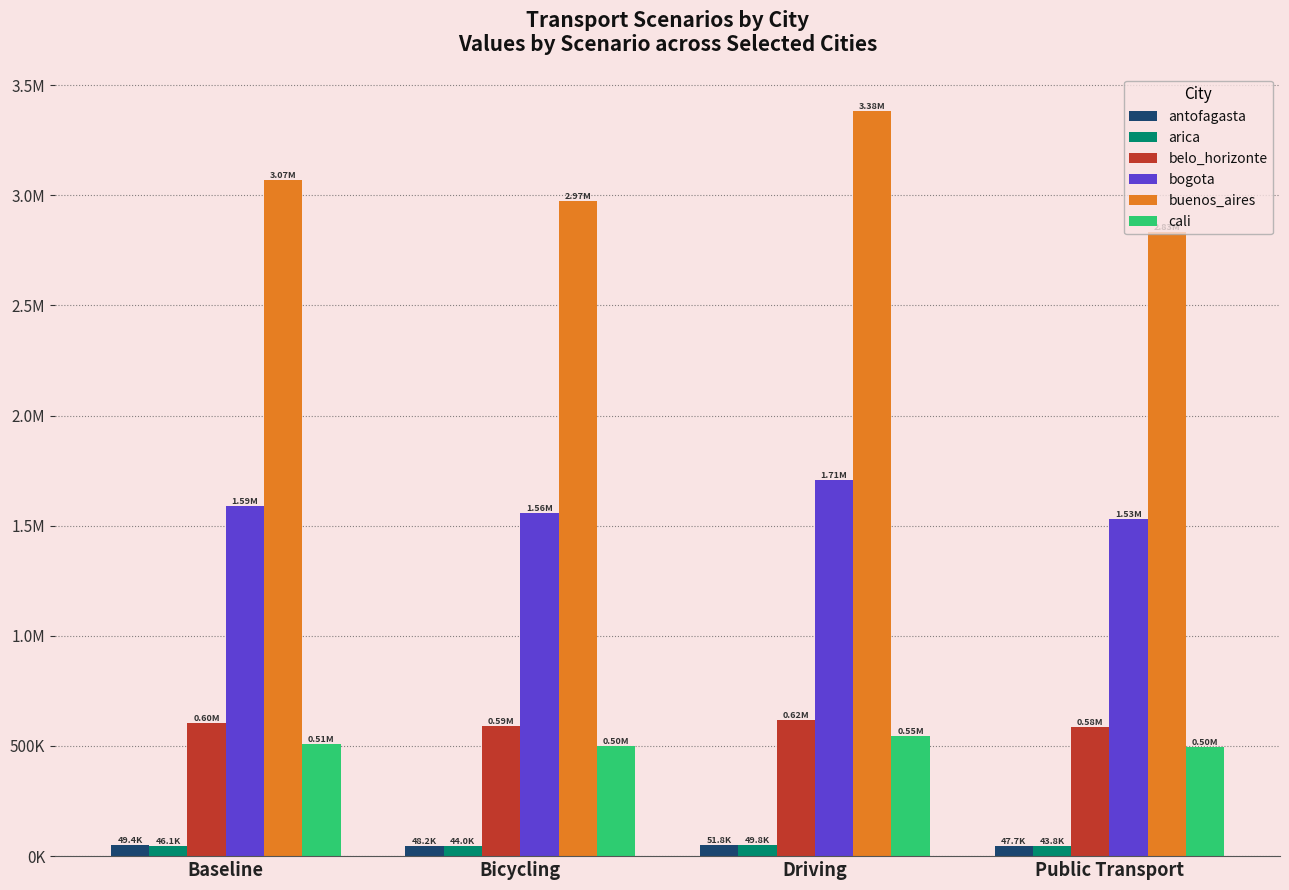

Does the chart contain stacked bars?

No